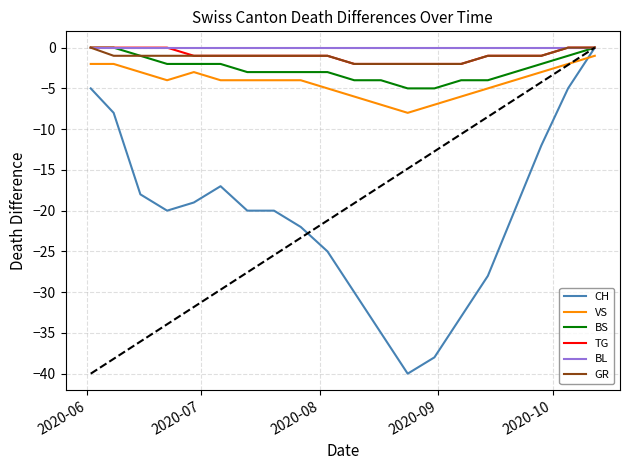

Which series has the largest range (max minus min)?

CH